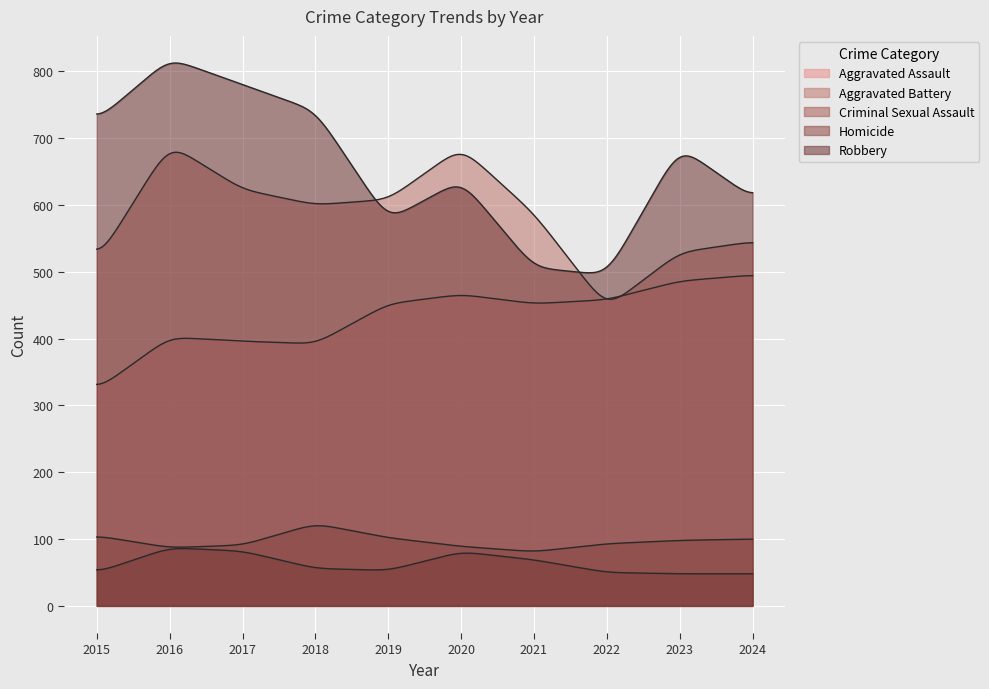

How many lines are shown in the chart?

5